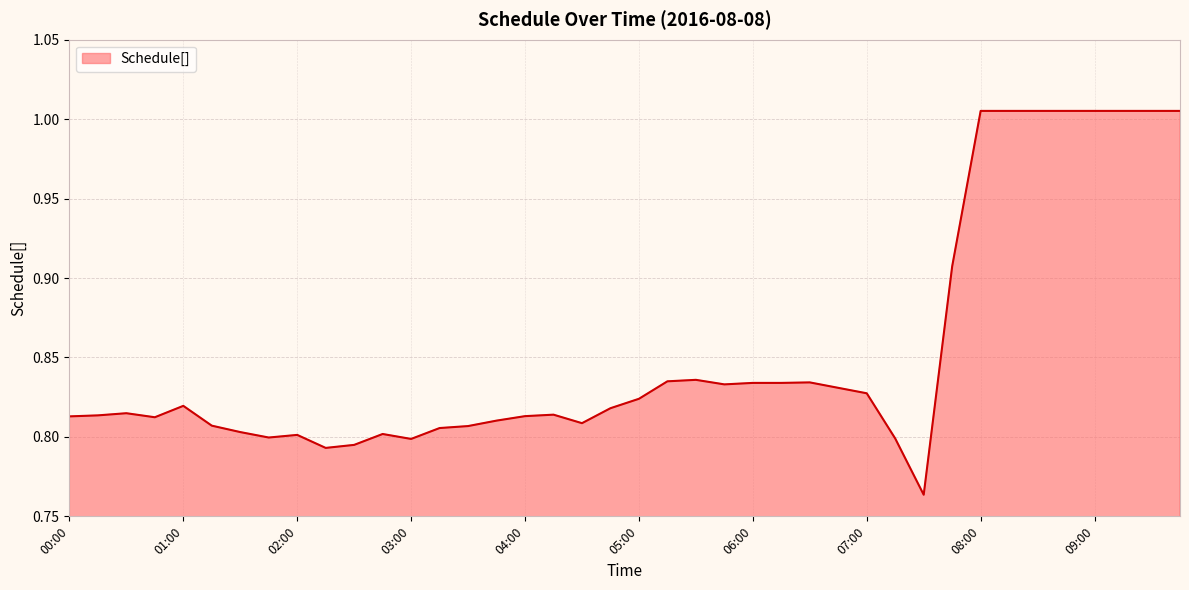

At which label is the value closest to 0?

07:30